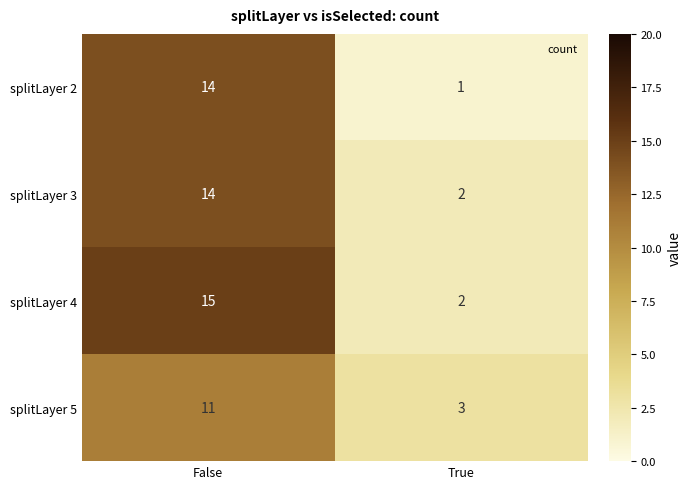

Where is splitLayer 2 nearest to the value 7?

True